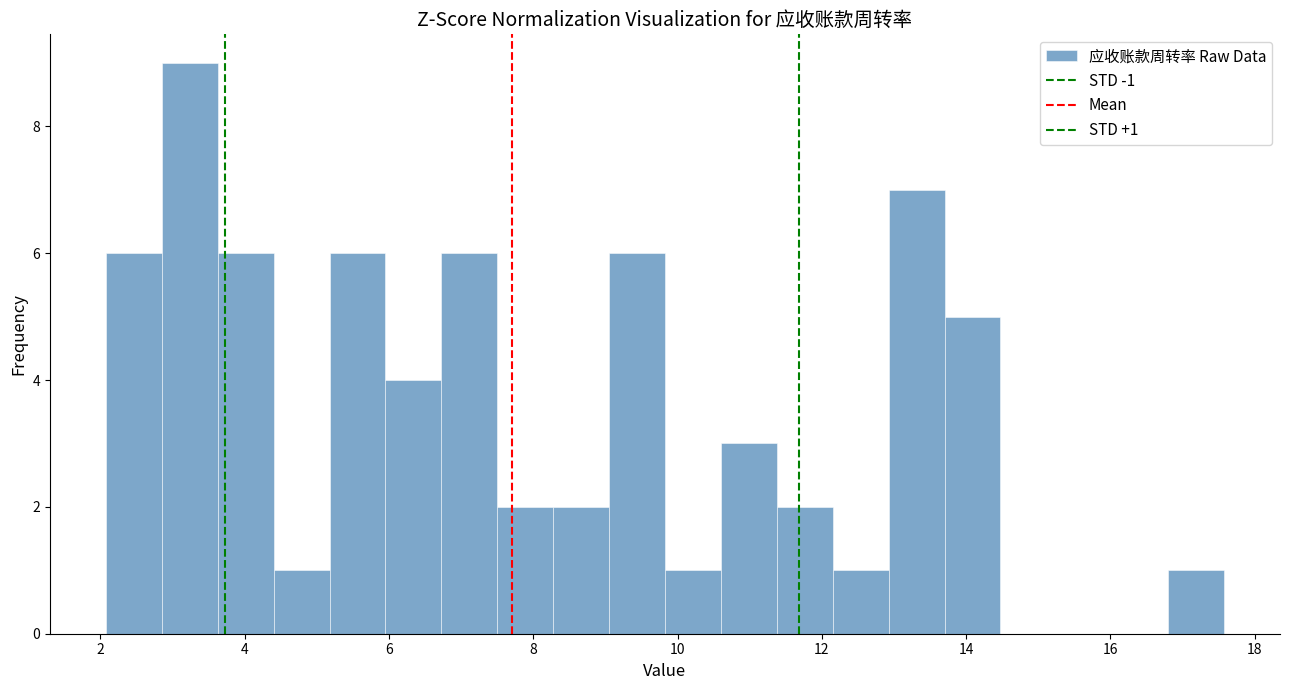

Around what value on the x-axis is the tallest bar? Give the approximate position of its centre, as read against the axis.

3.2